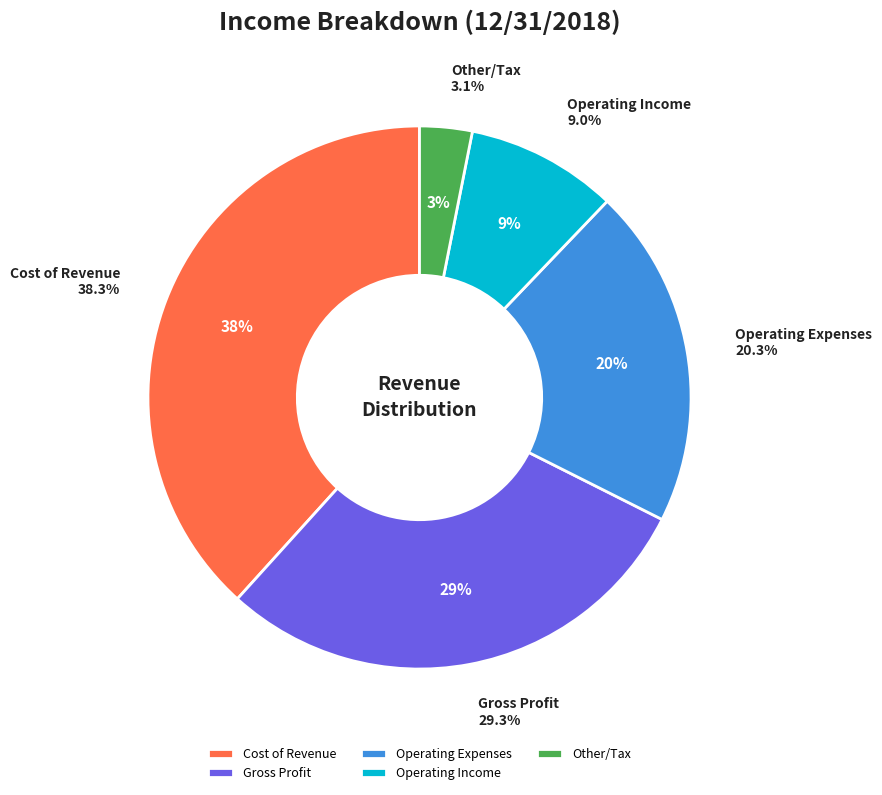

Does Cost of Revenue account for over 50% of the chart?

No